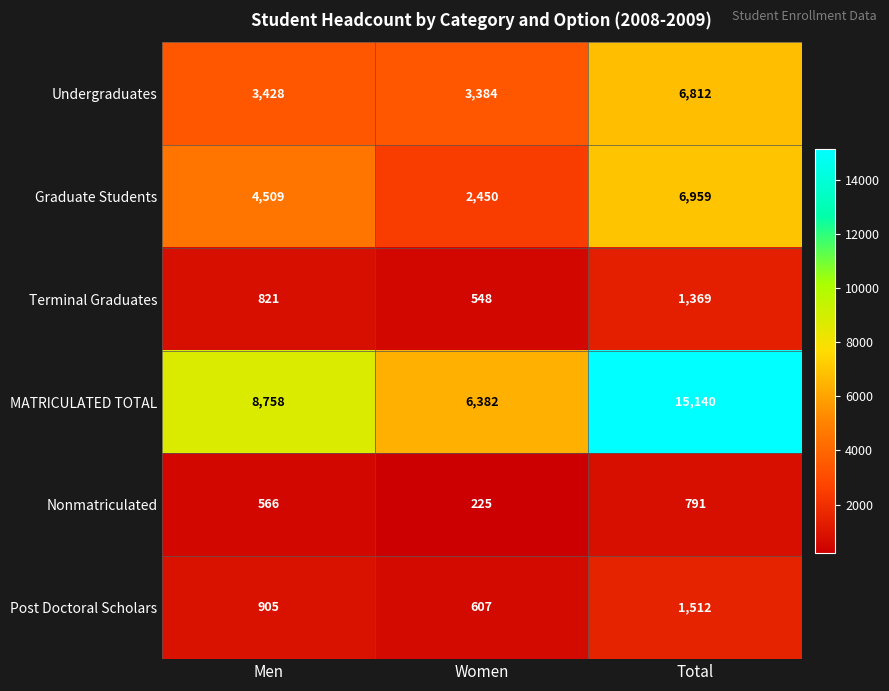

What is the average value of the Graduate Students series?

4639